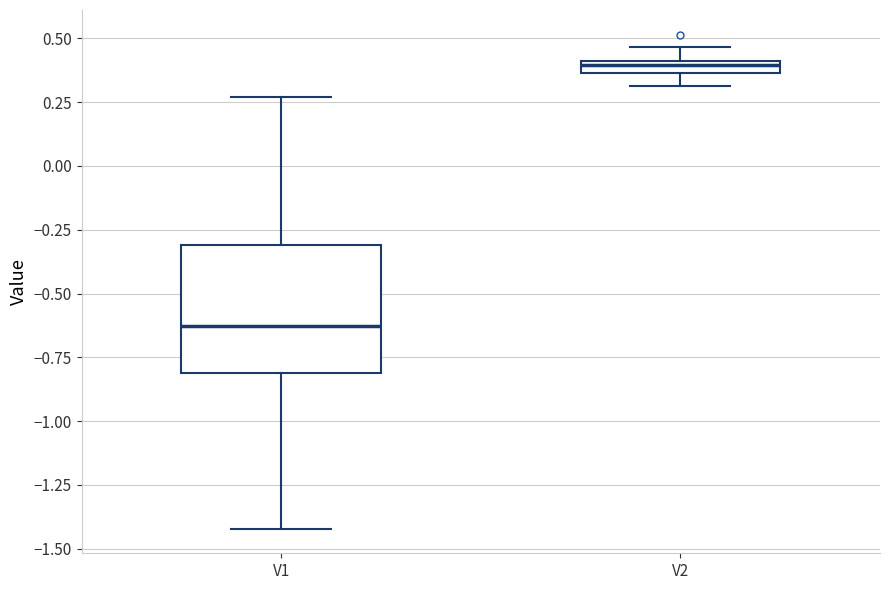

Which box is the tallest, from its lower edge to its upper edge?

V1